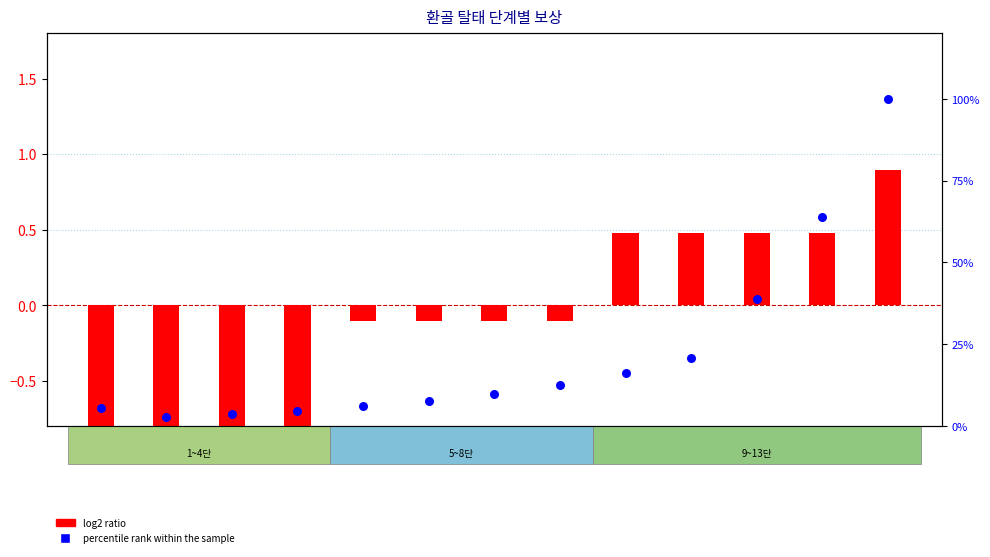

What is the total value across all series at 7단?

9.8